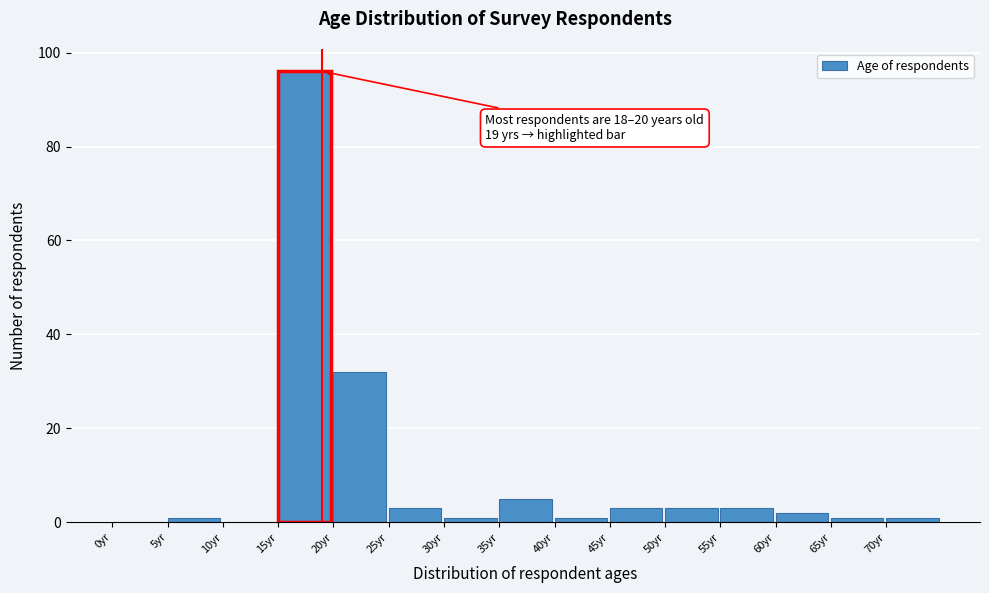

Which range on the x-axis has the tallest bar?

15 to 20